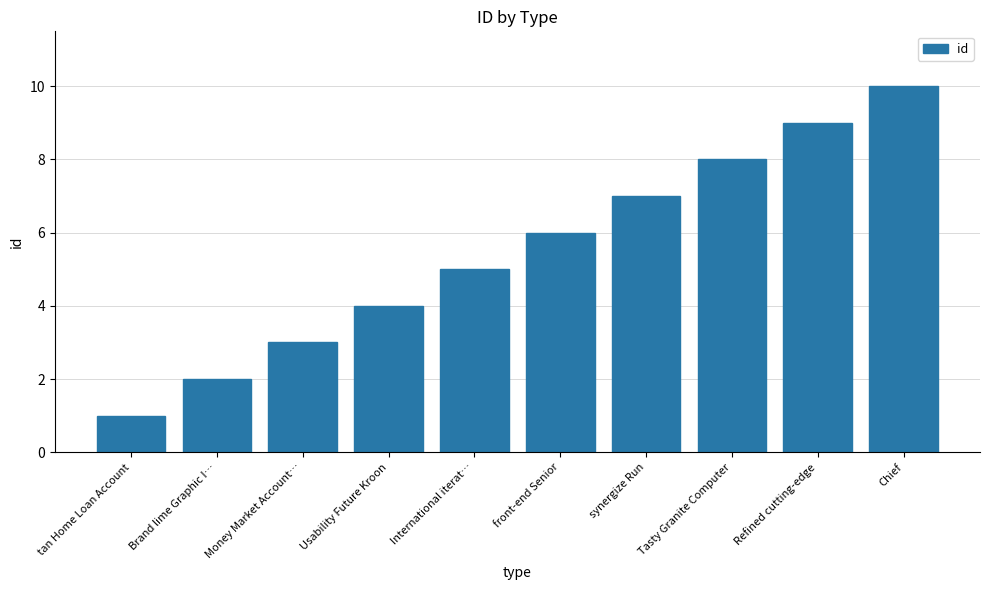

Is it true that the value at front-end Senior is 6?

True